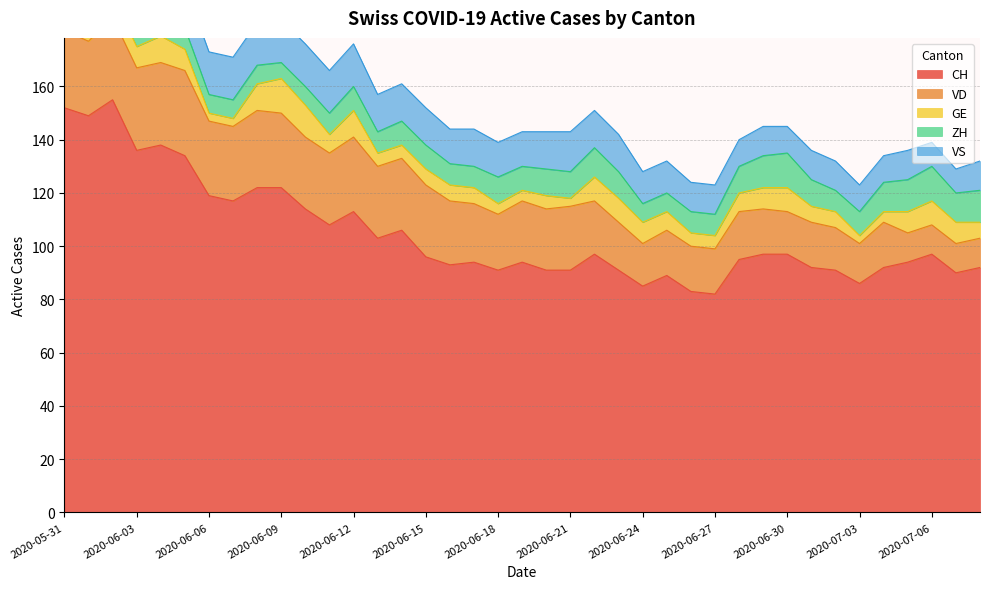

At which label does VD reach its minimum?

2020-07-05